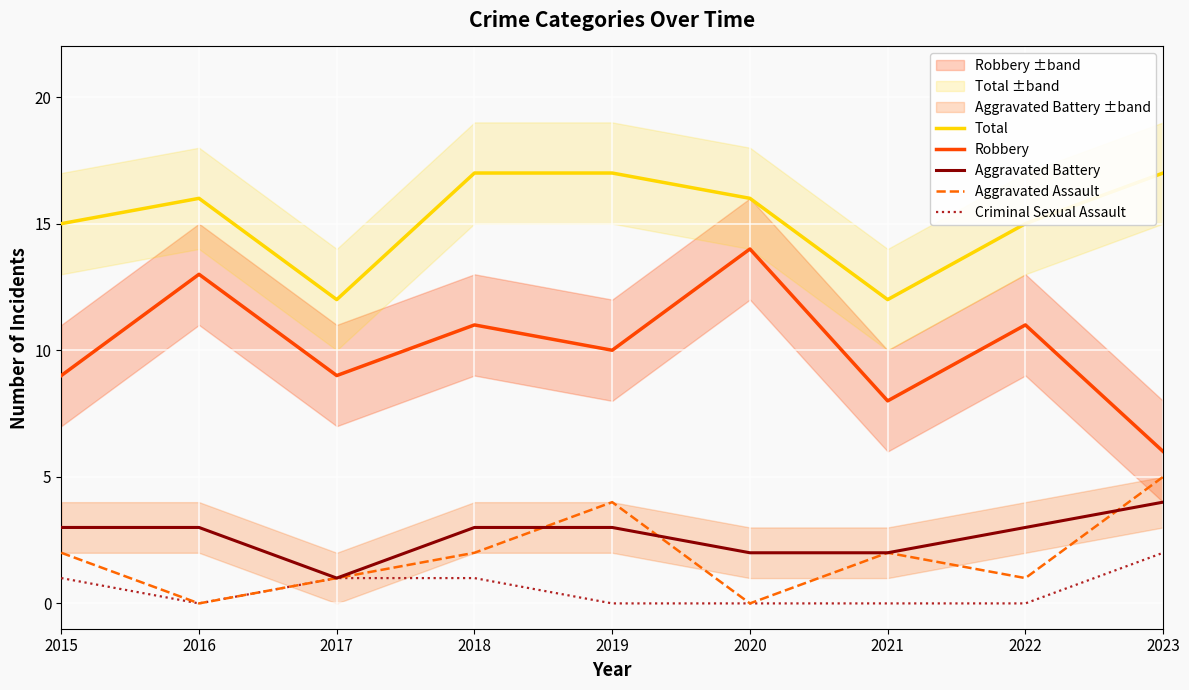

True or false: Robbery and Criminal Sexual Assault cross at least once.

False